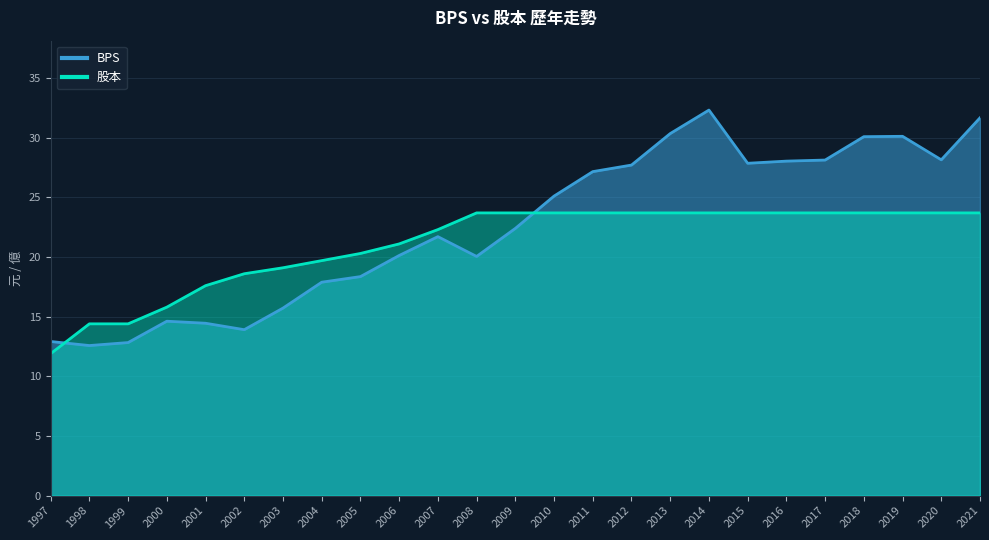

What is the value of the 股本 point at the 13th from the left?

23.7